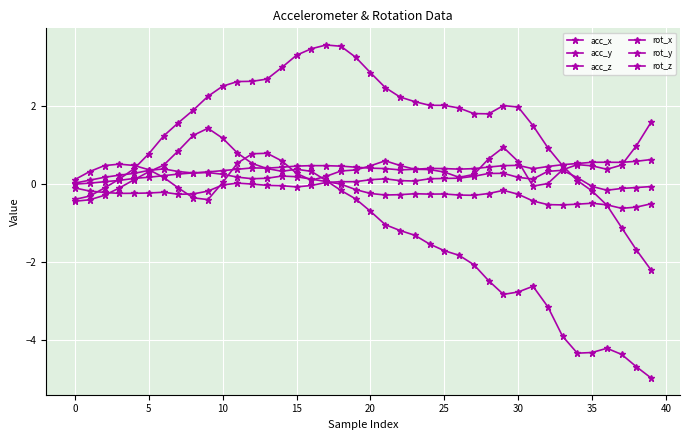

After their last crossing, which series has the higher values: acc_y or rot_y?

rot_y